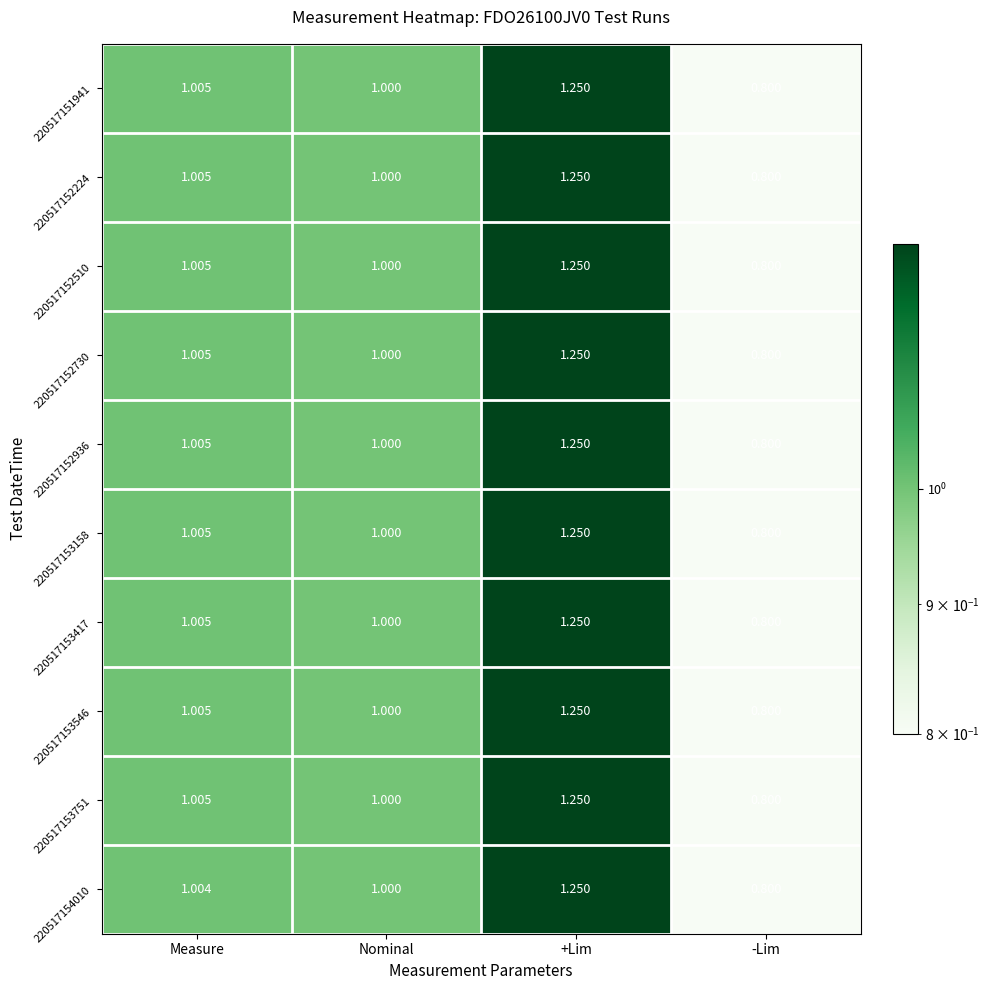

At how many categories does at least one series exceed 0?

4